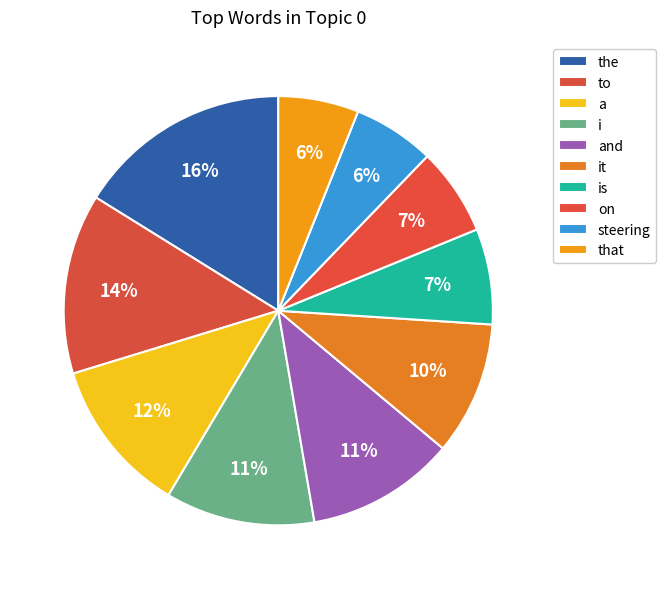

How many slices are in this pie chart?

10